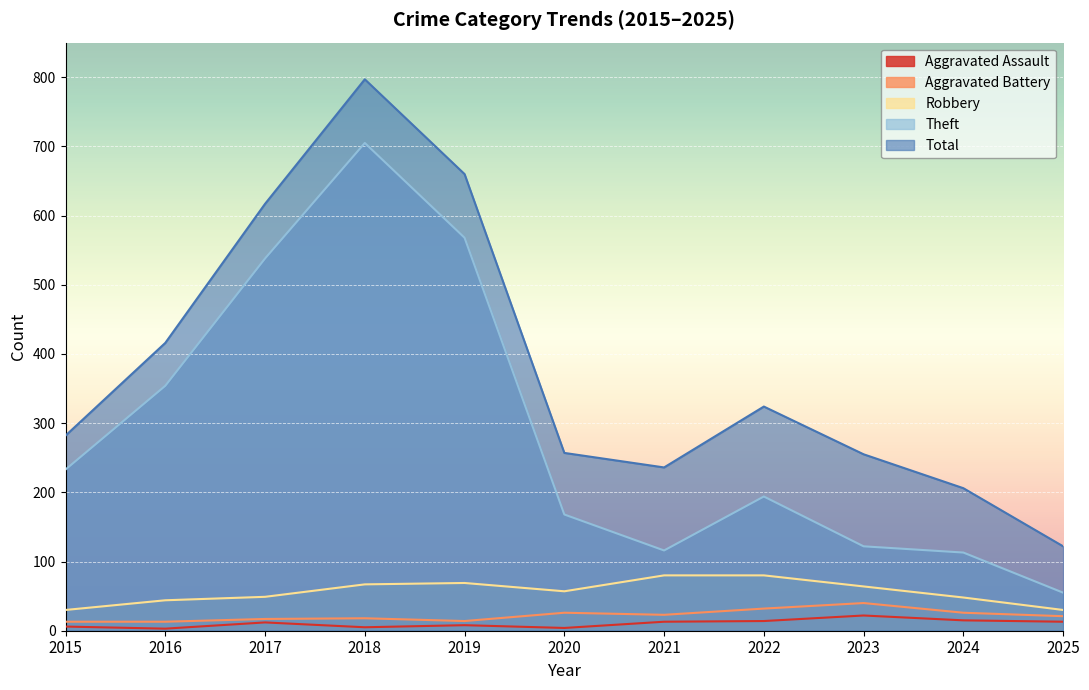

What are all the series names shown in the legend?

Aggravated Assault, Aggravated Battery, Robbery, Theft, Total